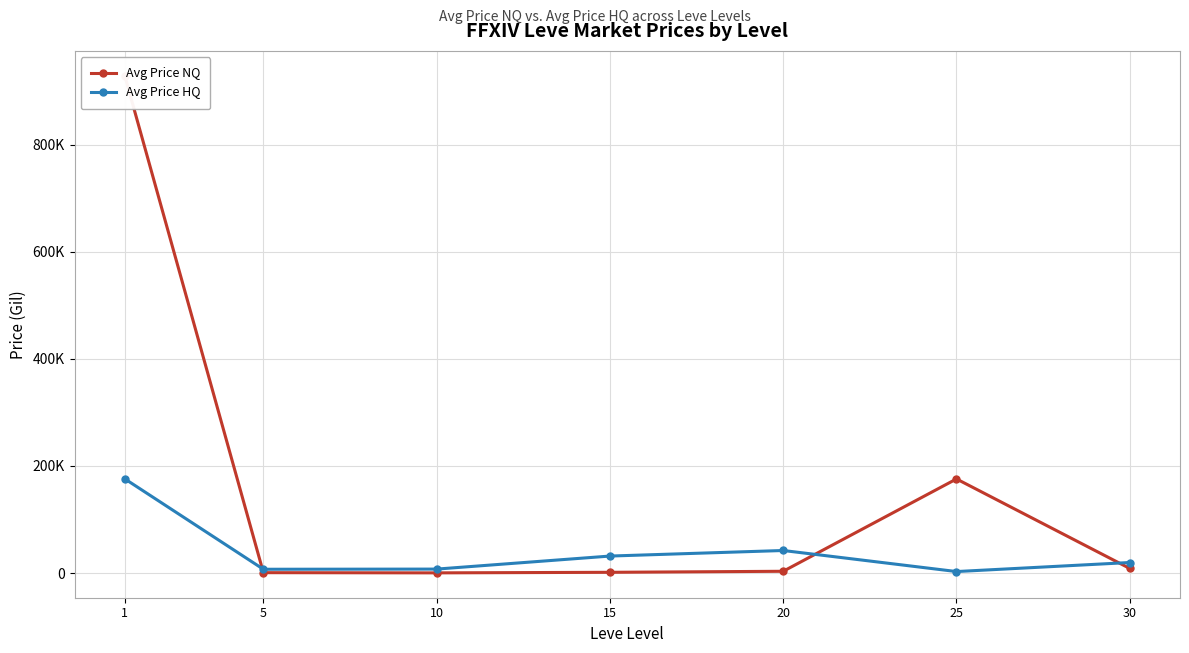

How many times do Avg Price NQ and Avg Price HQ cross each other?

3